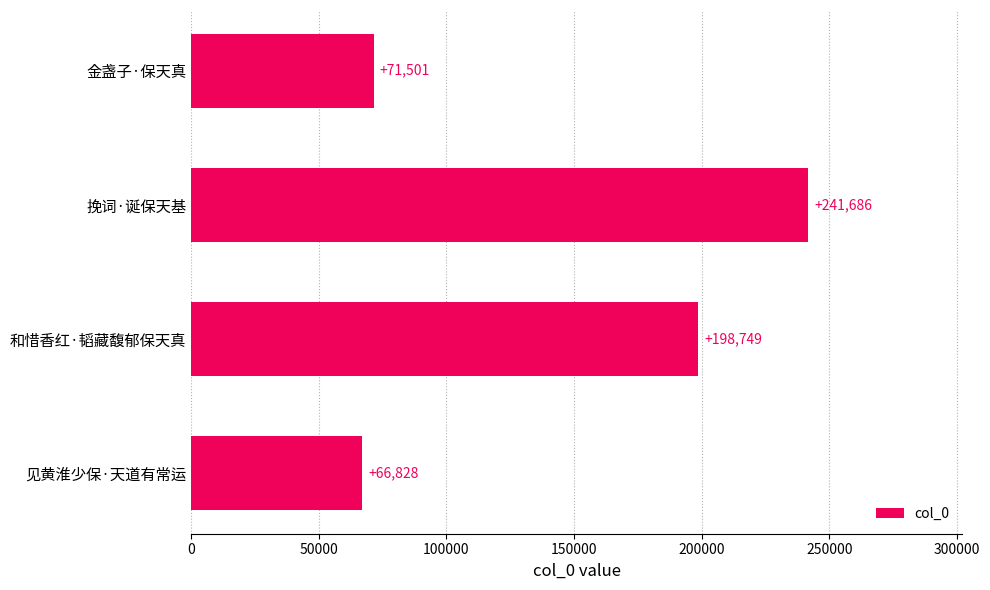

What is the approximate value at 金盏子·保天真?

71501